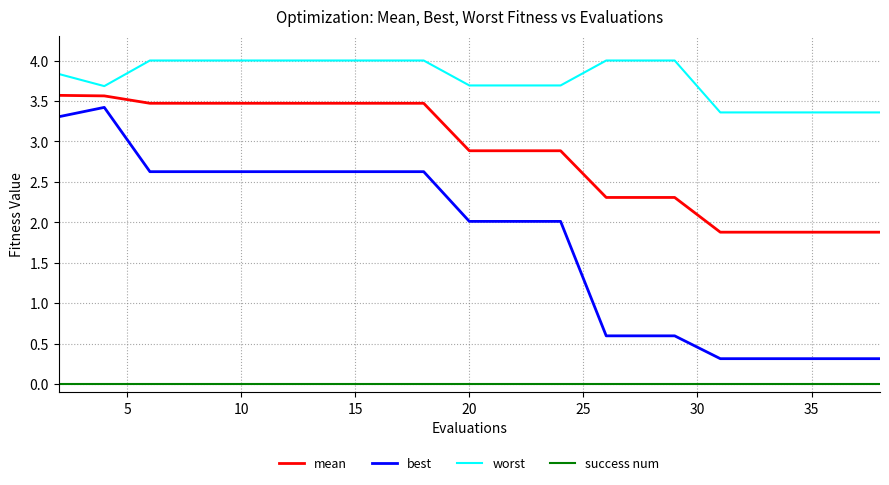

Which series has the largest total across all categories?

worst